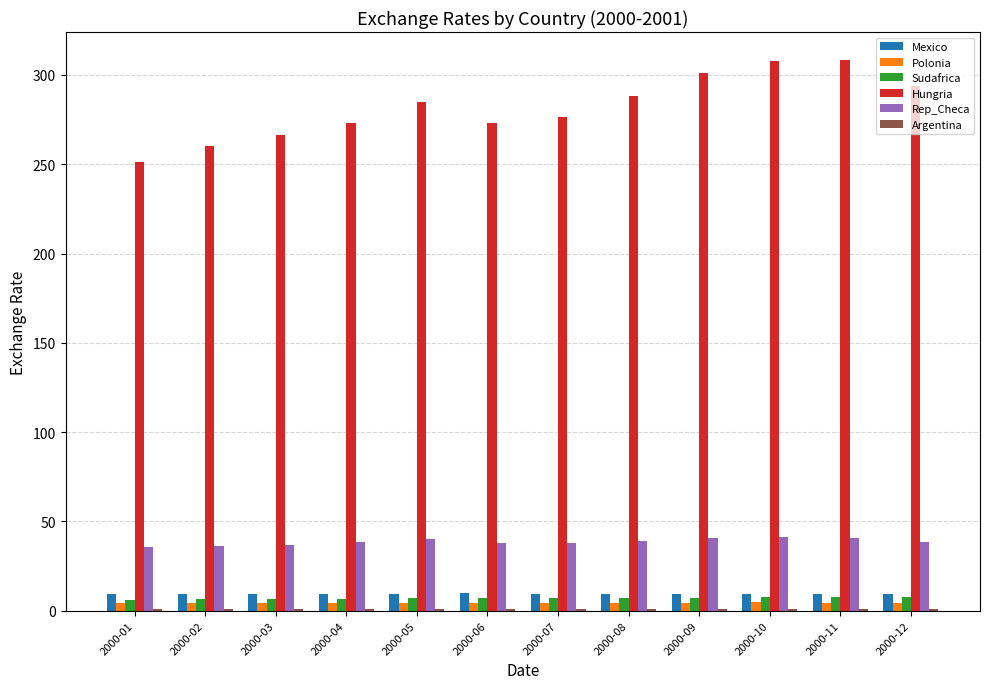

What is the minimum value for Rep_Checa?

35.5